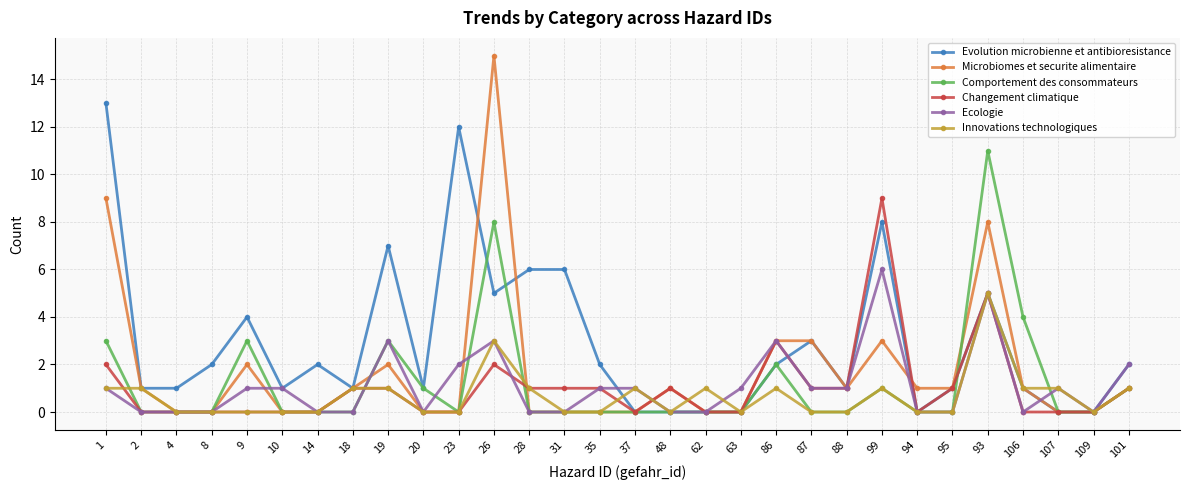

What is the maximum value for Comportement des consommateurs?

11